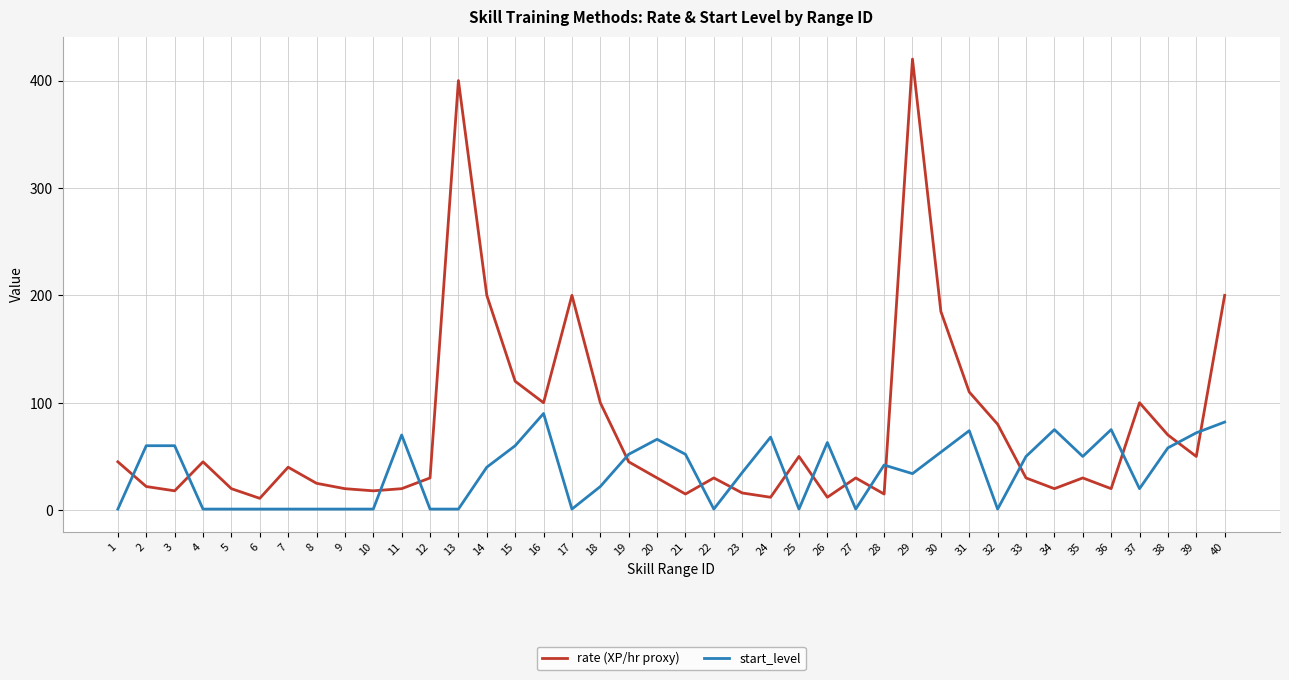

The rate (XP/hr proxy) series shows 120 at 15. True or false?

True